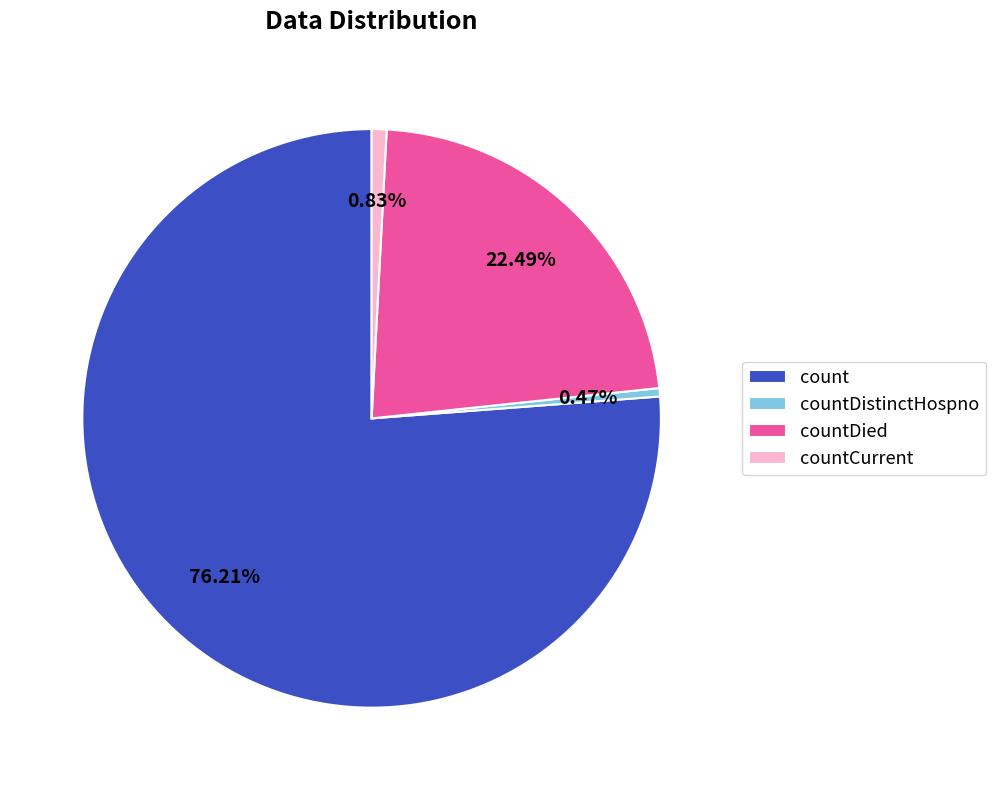

Is it true that countDied is 17% of the pie?

False